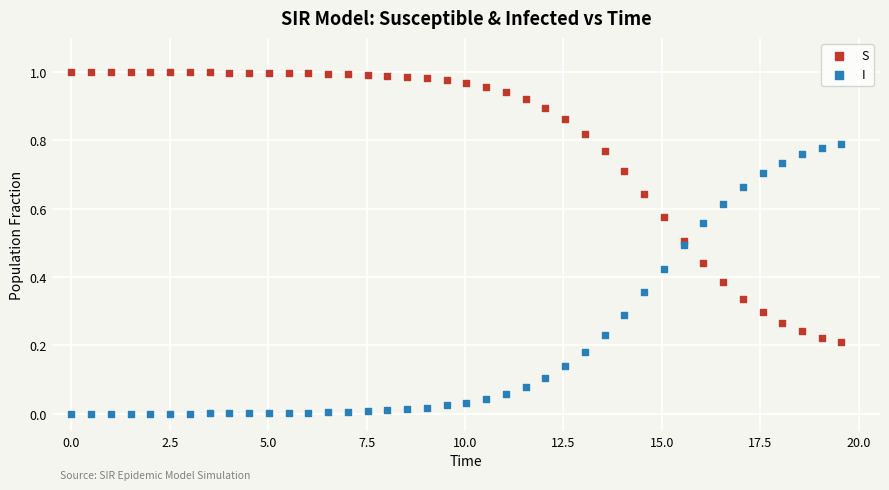

Which series contains the lowest Y value?

I